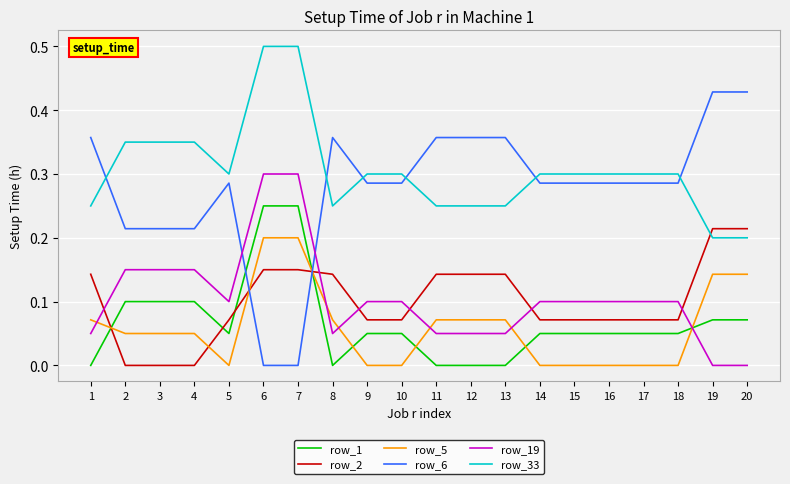

Which series has the largest range (max minus min)?

row_6